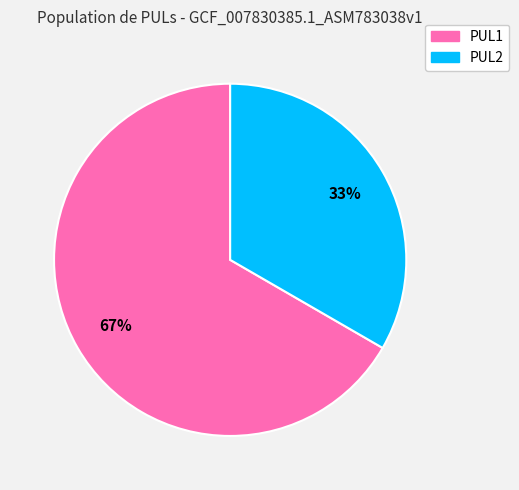

Do PUL2 and PUL1 together represent more than half of the pie?

Yes